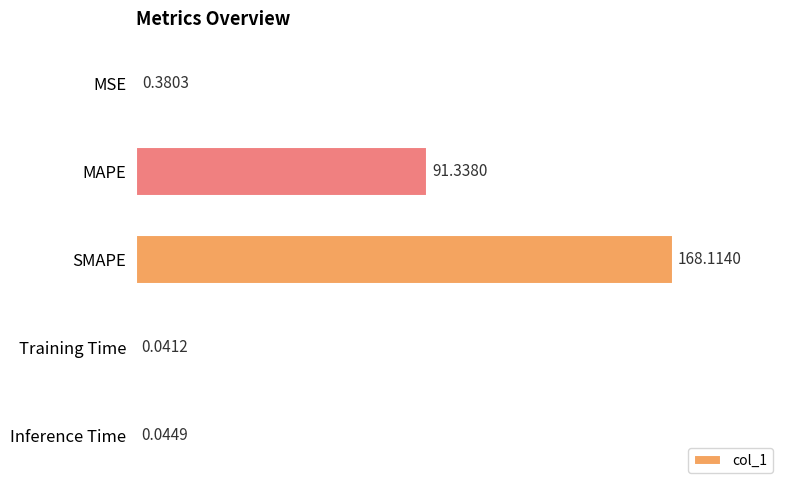

Which label corresponds to the largest value in the chart?

SMAPE